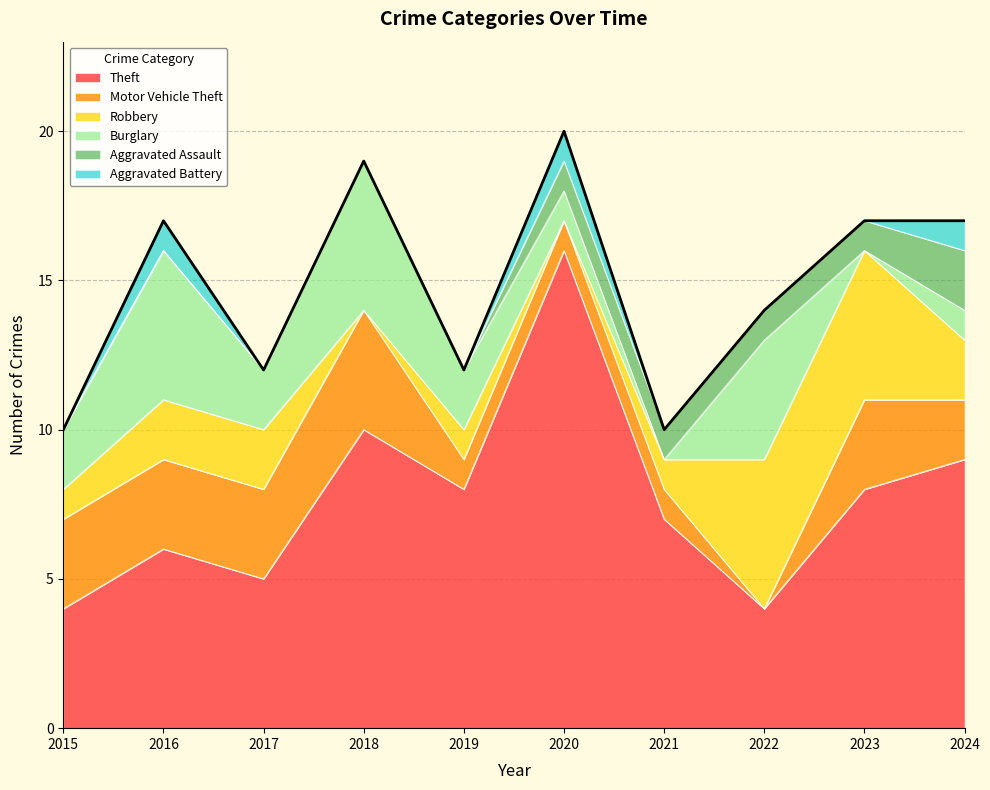

What is the difference between the second highest and minimum values in the Burglary series?

5